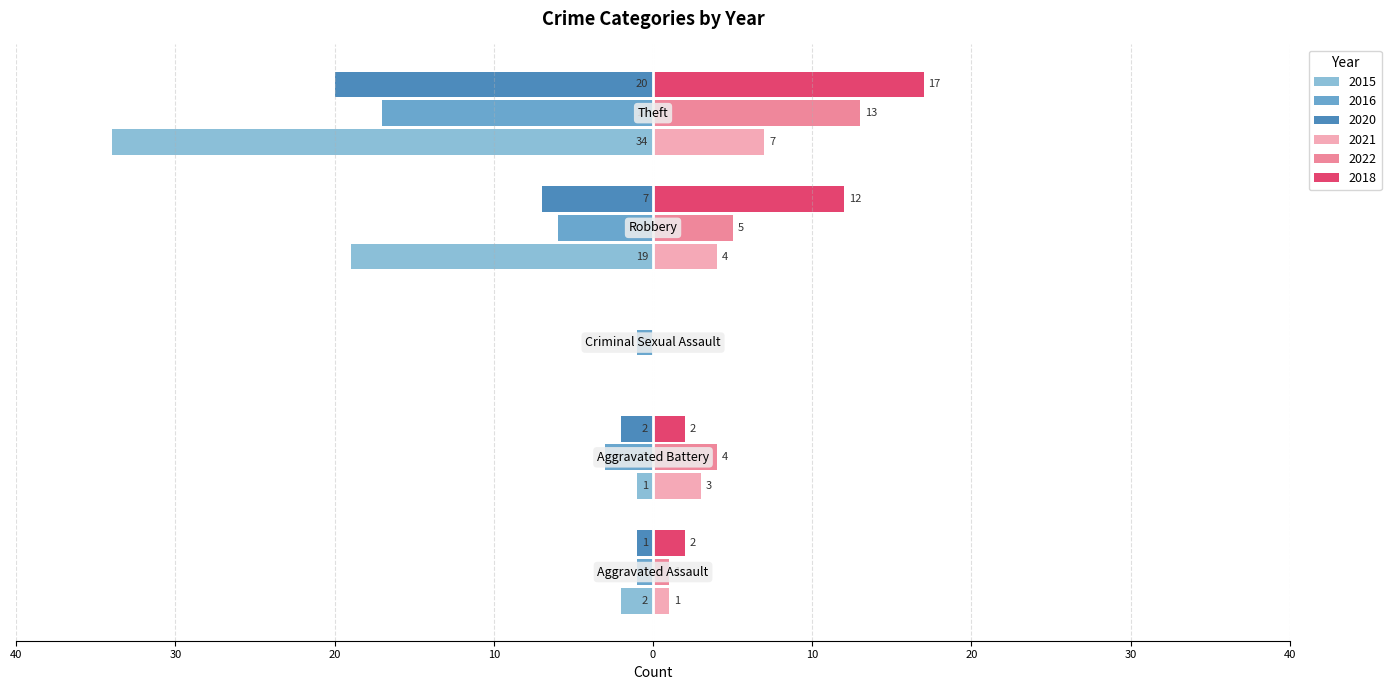

What are all the series names shown in the legend?

2015, 2016, 2020, 2021, 2022, 2018